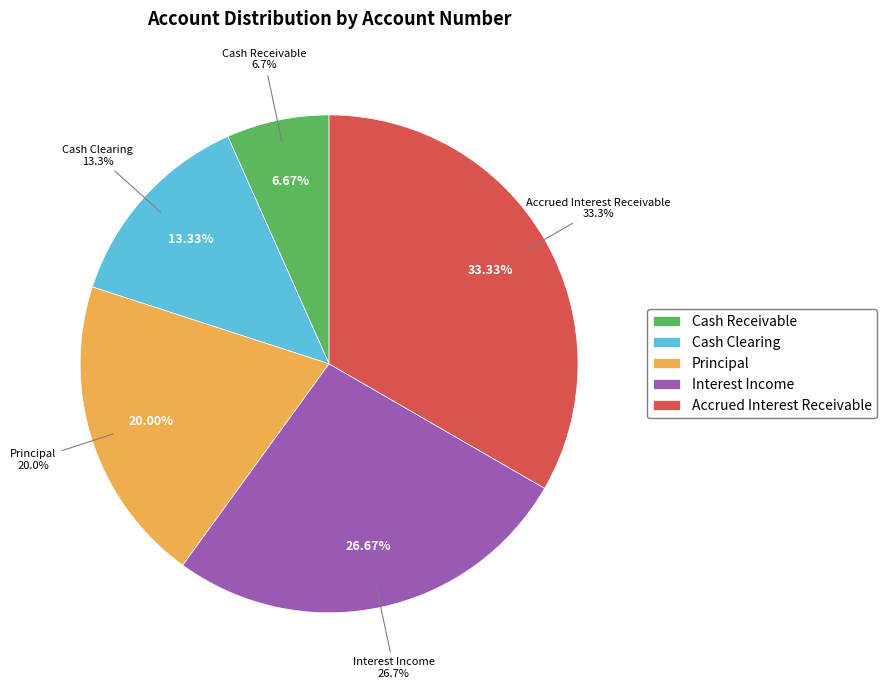

To the nearest percent, what percentage of the pie is Principal?

20%